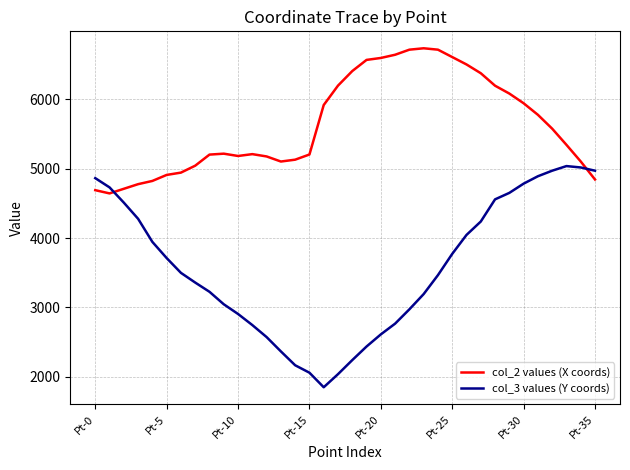

Which series has the largest total across all categories?

col_2 values (X coords)